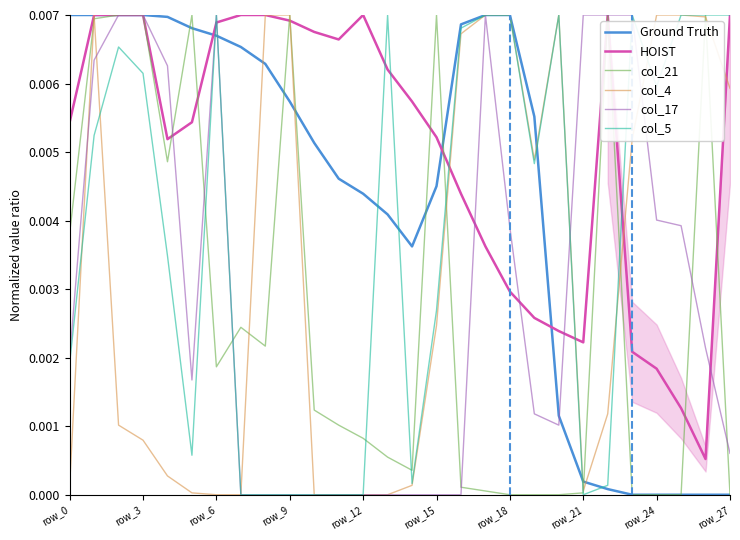

How many interior local peaks does the HOIST series have?

2